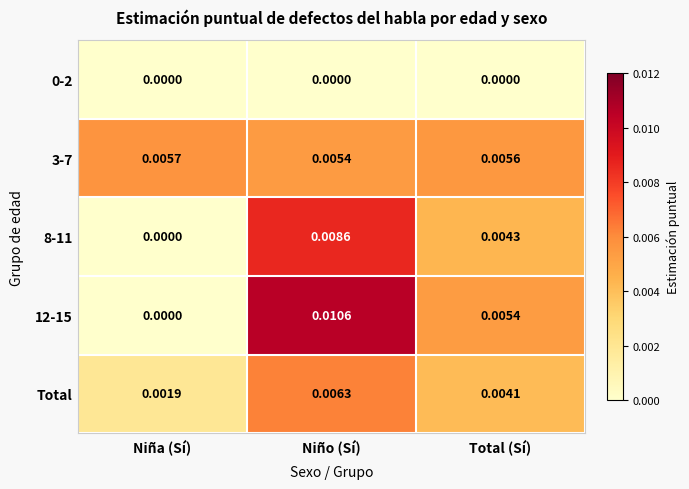

Rank the categories by 12-15 value from lowest to highest.

Niña (Sí), Total (Sí), Niño (Sí)